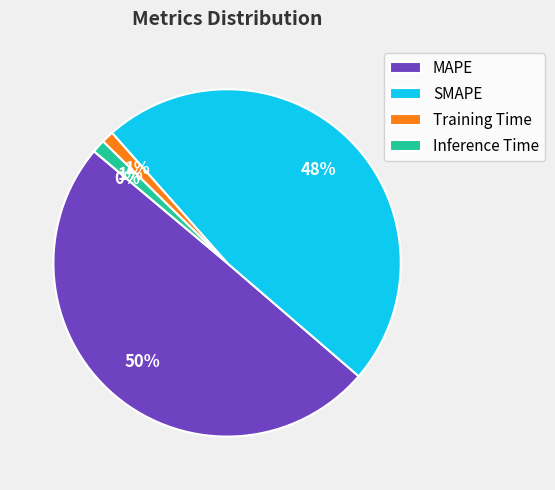

To the nearest percent, what is the average slice percentage?

20%